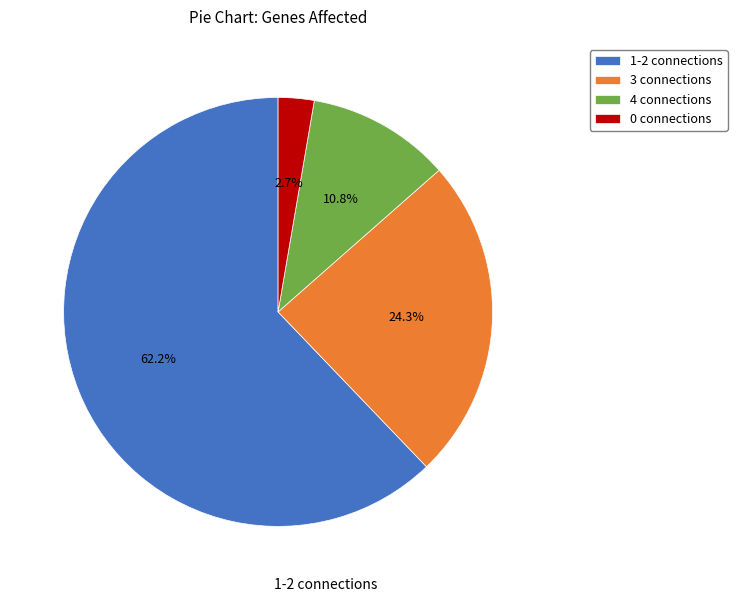

Which category has the biggest portion of the pie?

1-2 connections